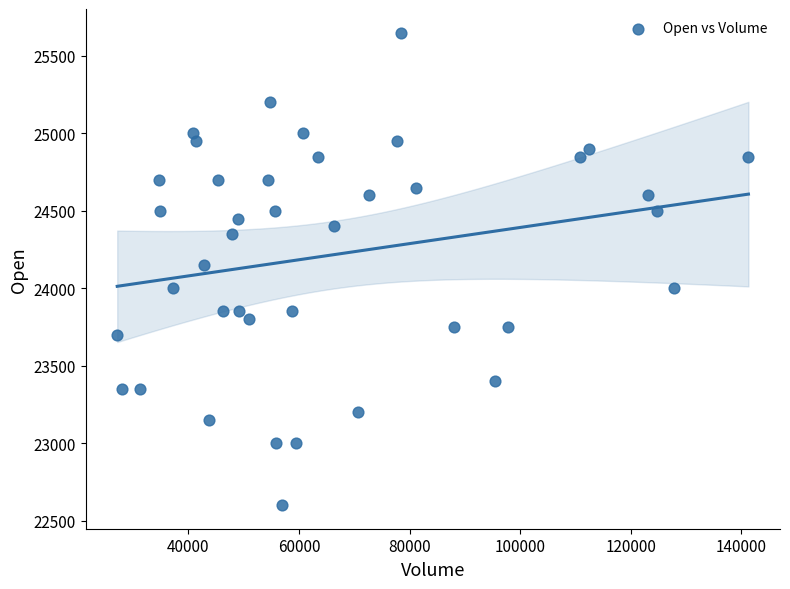

What is the range of Y values (max minus min)?

3050